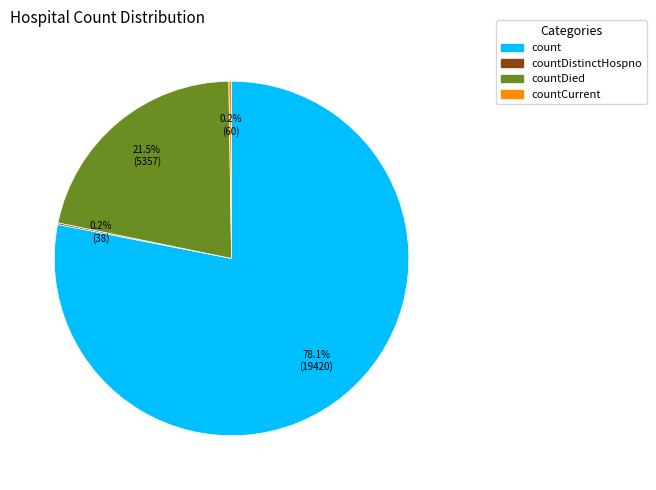

Is there any slice that represents more than half of the pie?

Yes